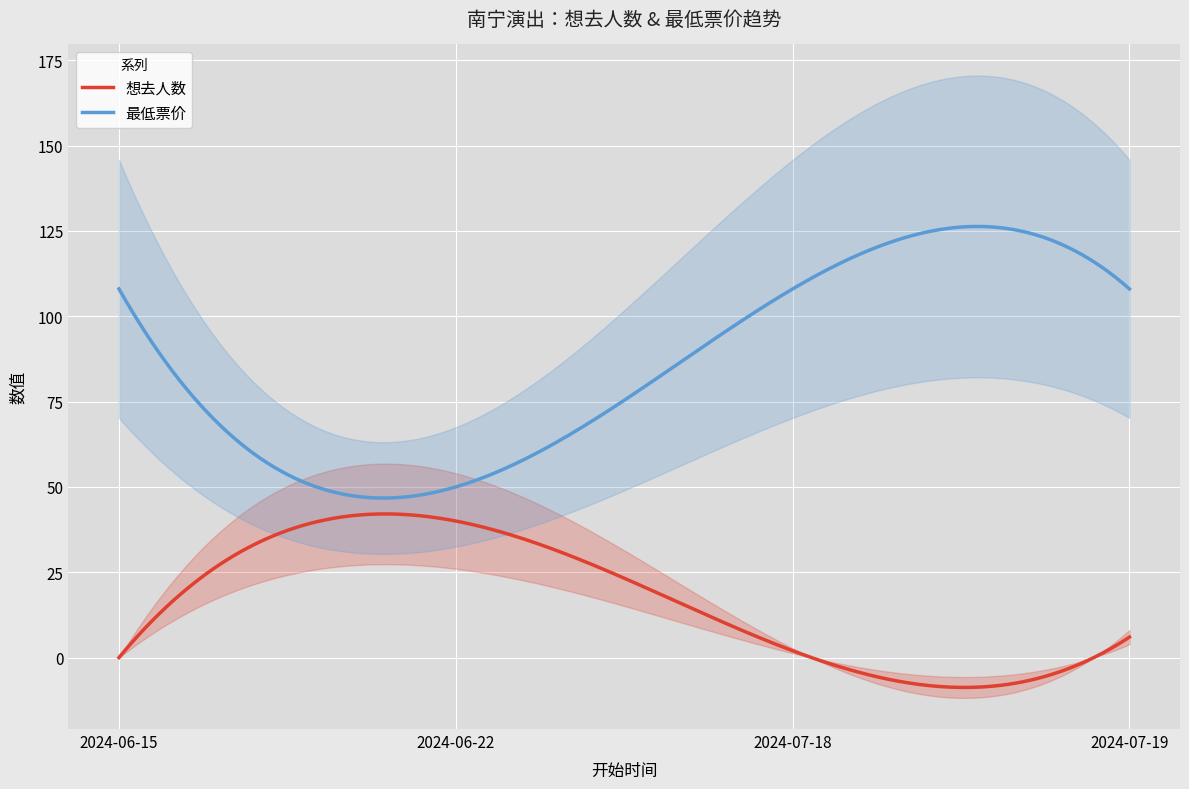

Rank the series at 2024-06-15 from highest to lowest value.

最低票价, 想去人数